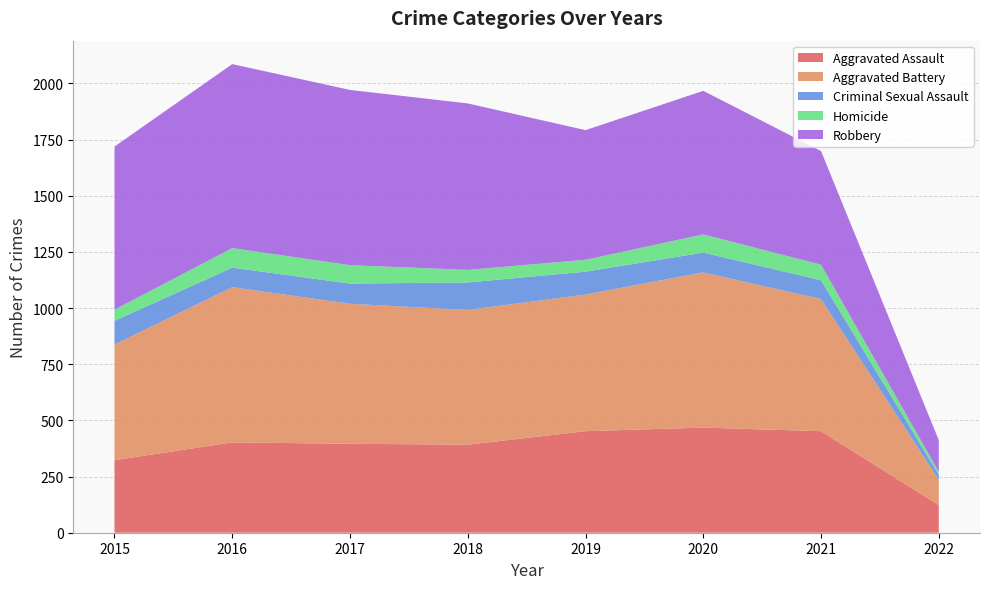

Reading left to right, transcribe all the data shown in this chart.

Aggravated Assault: 2015=323	2016=402	2017=396	2018=392	2019=452	2020=468	2021=452	2022=123
Aggravated Battery: 2015=515	2016=691	2017=623	2018=600	2019=608	2020=691	2021=588	2022=113
Criminal Sexual Assault: 2015=105	2016=87	2017=90	2018=122	2019=102	2020=88	2021=84	2022=22
Homicide: 2015=50	2016=87	2017=82	2018=56	2019=53	2020=81	2021=69	2022=13
Robbery: 2015=726	2016=819	2017=780	2018=741	2019=577	2020=639	2021=506	2022=141